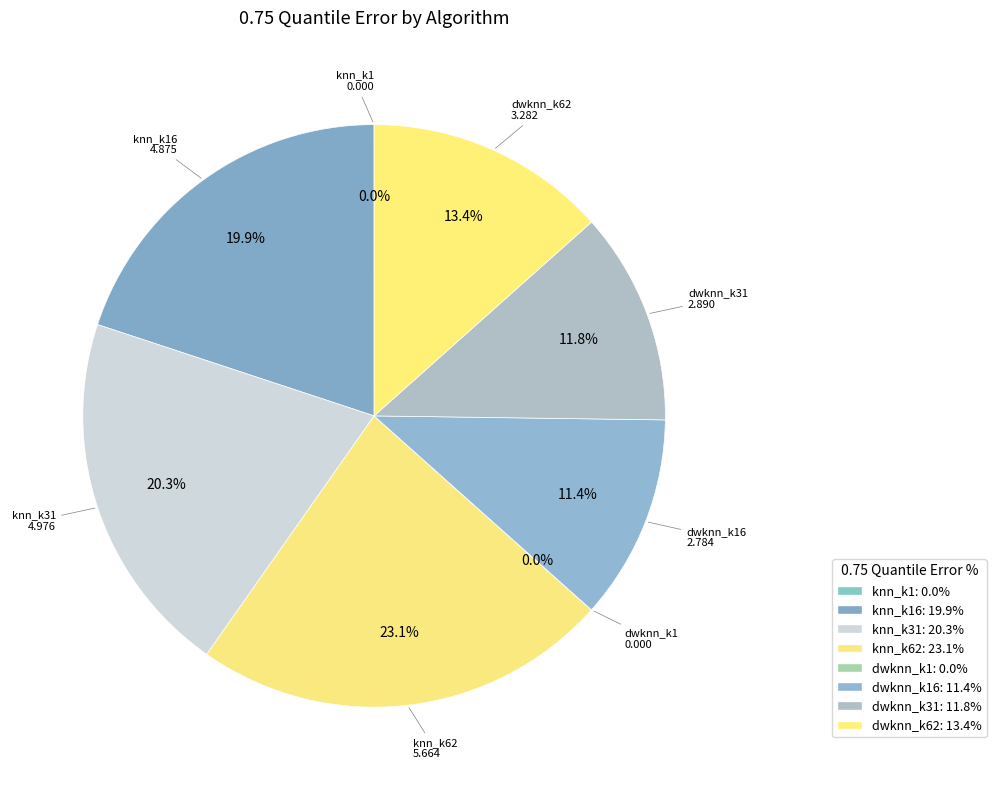

Combined, do dwknn_k62 and dwknn_k31 account for over 50%?

No